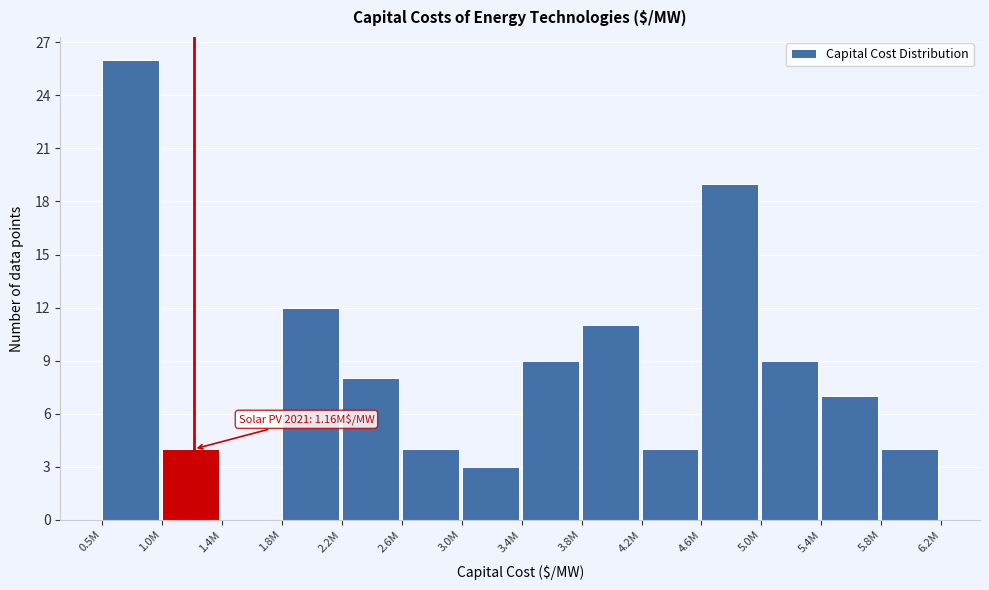

Reading left to right, transcribe all the data shown in this chart.

0.5M=26	1.0M=4	1.4M=0	1.8M=12	2.2M=8	2.6M=4	3.0M=3	3.4M=9	3.8M=11	4.2M=4	4.6M=19	5.0M=9	5.4M=7	5.8M=4